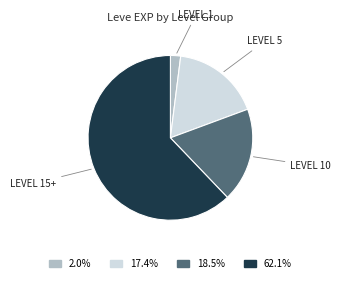

Does any single category account for the majority?

Yes